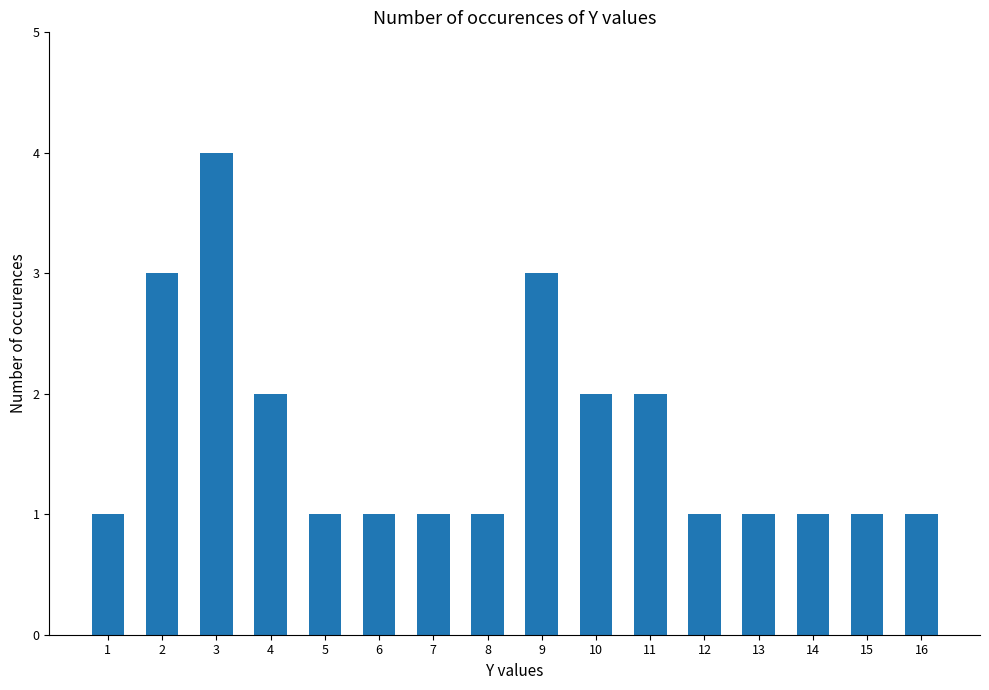

What is the minimum value shown in the chart?

1